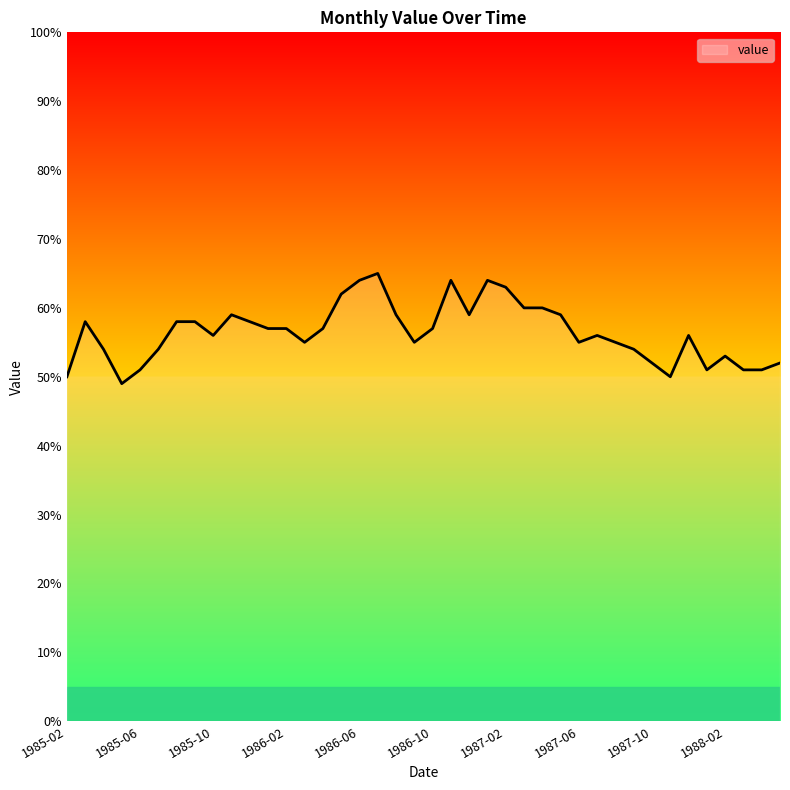

What is the minimum value shown in the chart?

49